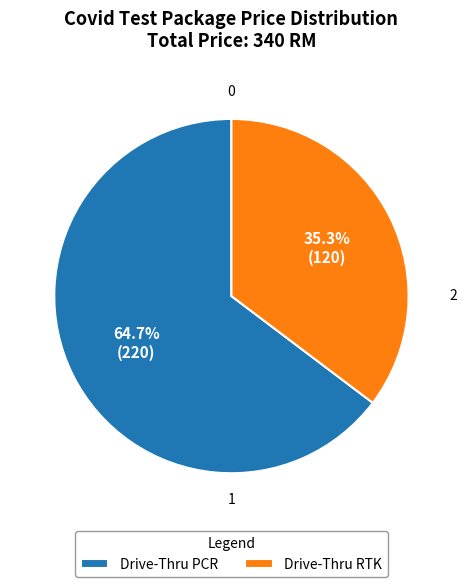

How many slices are in this pie chart?

2